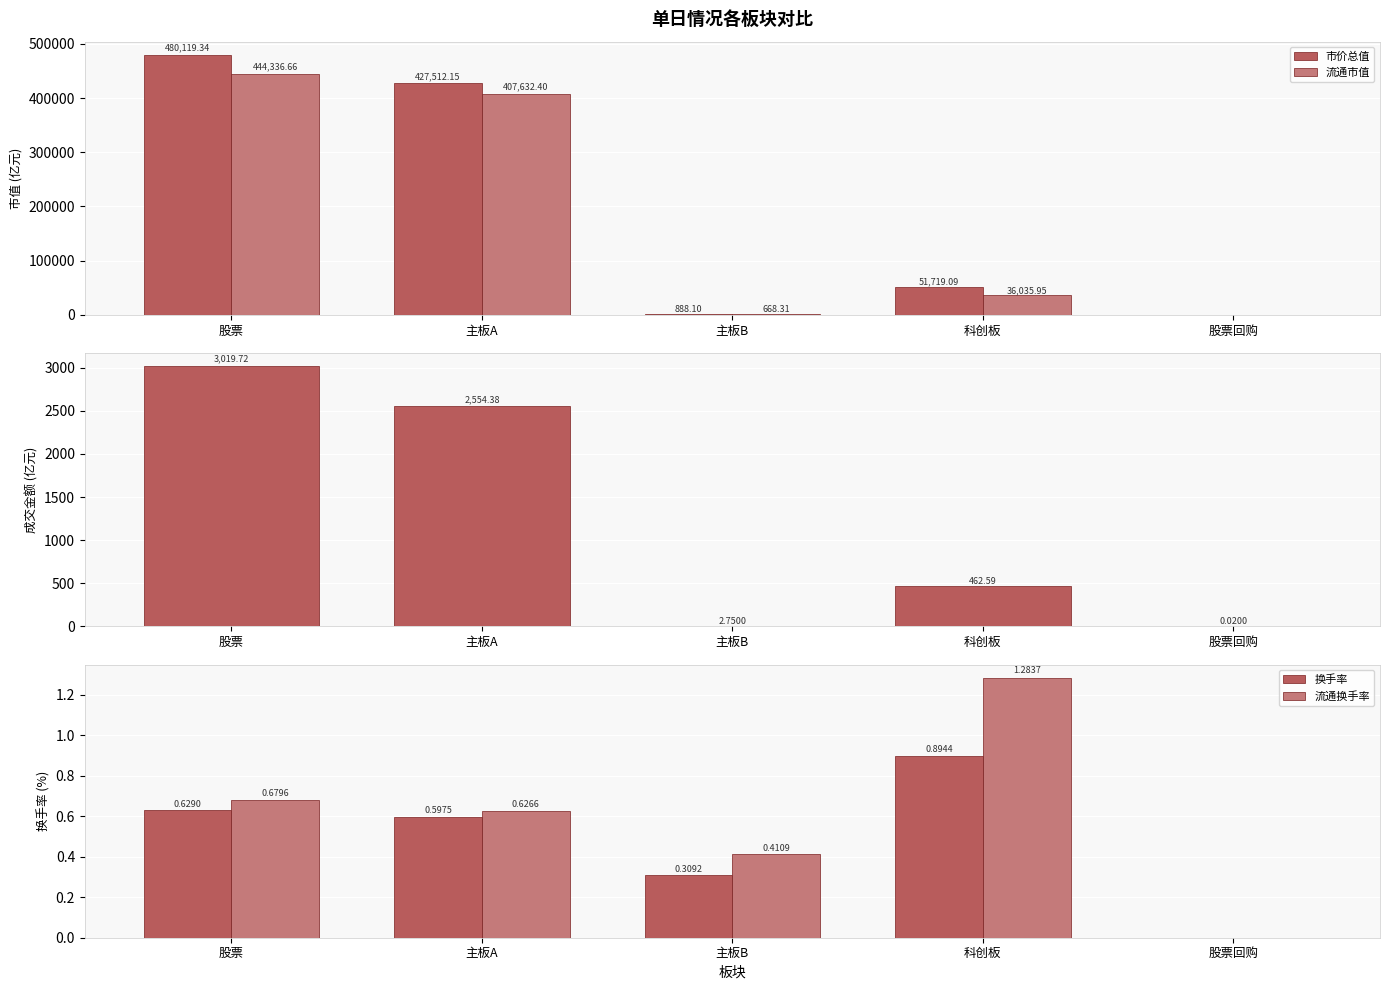

At which category is the sum across all series the highest?

股票